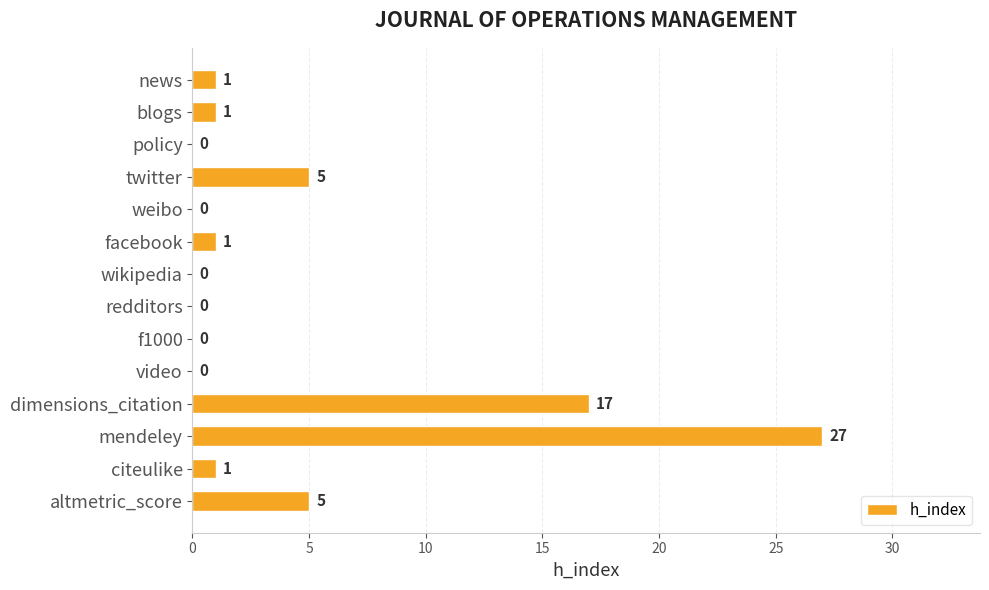

Which label corresponds to the largest value in the chart?

mendeley